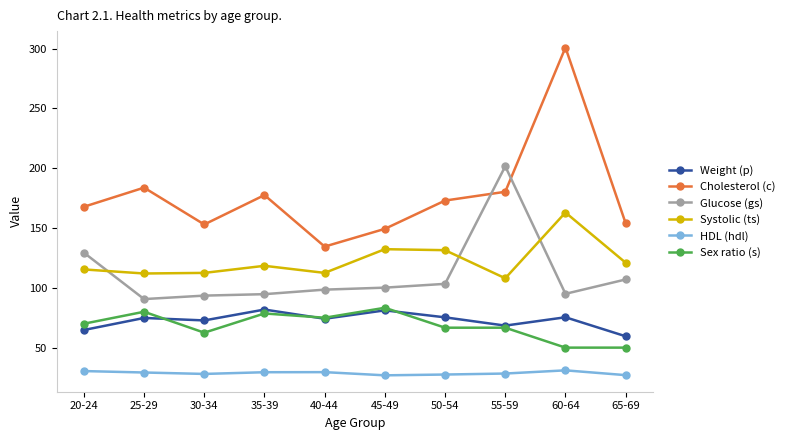

What is the sum of all Sex ratio (s) values?

682.7